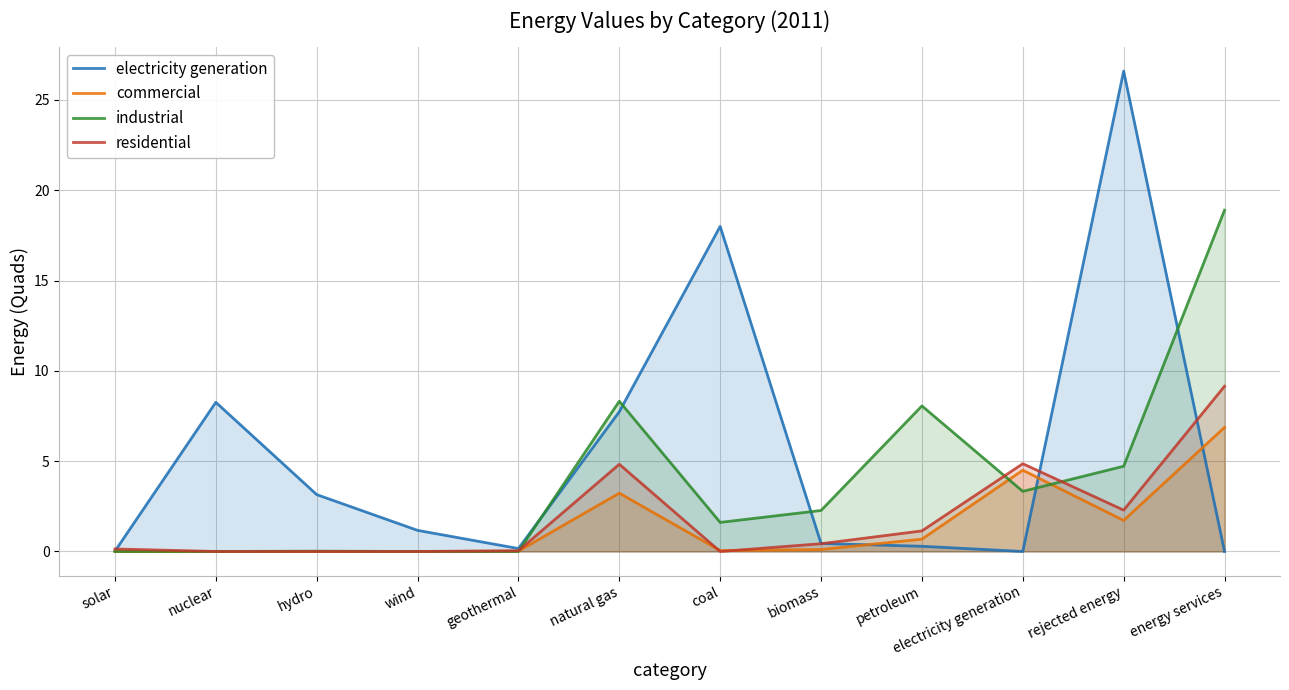

Reading left to right, what are all the values shown in this chart?

electricity generation: solar=0.0	nuclear=8.3	hydro=3.1	wind=1.2	geothermal=0.2	natural gas=7.7	coal=18.0	biomass=0.4	petroleum=0.3	electricity generation=0.0	rejected energy=26.6	energy services=0.0
commercial: solar=0.0	nuclear=0.0	hydro=0.0	wind=0.0	geothermal=0.0	natural gas=3.2	coal=0.1	biomass=0.1	petroleum=0.7	electricity generation=4.5	rejected energy=1.7	energy services=6.9
industrial: solar=0.0	nuclear=0.0	hydro=0.0	wind=0.0	geothermal=0.0	natural gas=8.3	coal=1.6	biomass=2.3	petroleum=8.1	electricity generation=3.3	rejected energy=4.7	energy services=18.9
residential: solar=0.1	nuclear=0.0	hydro=0.0	wind=0.0	geothermal=0.0	natural gas=4.8	coal=0.0	biomass=0.4	petroleum=1.1	electricity generation=4.9	rejected energy=2.3	energy services=9.2